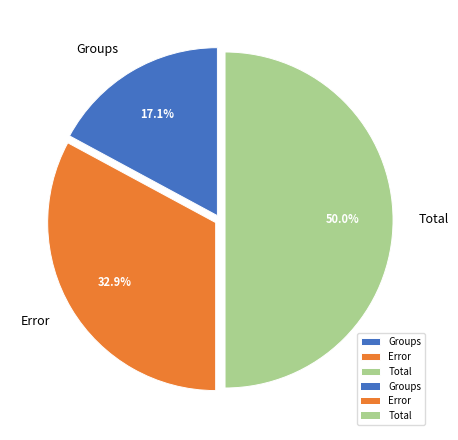

To the nearest percent, what is the difference between the Groups and Total slice percentages?

33%